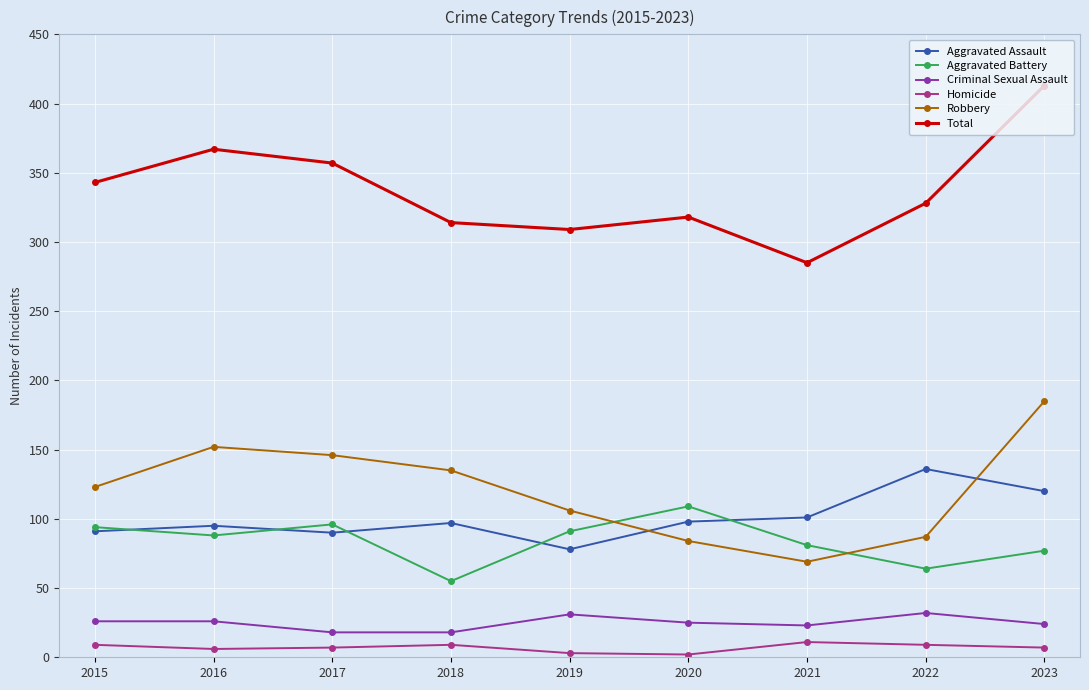

Is it true that Homicide equals 2 at 2020?

True